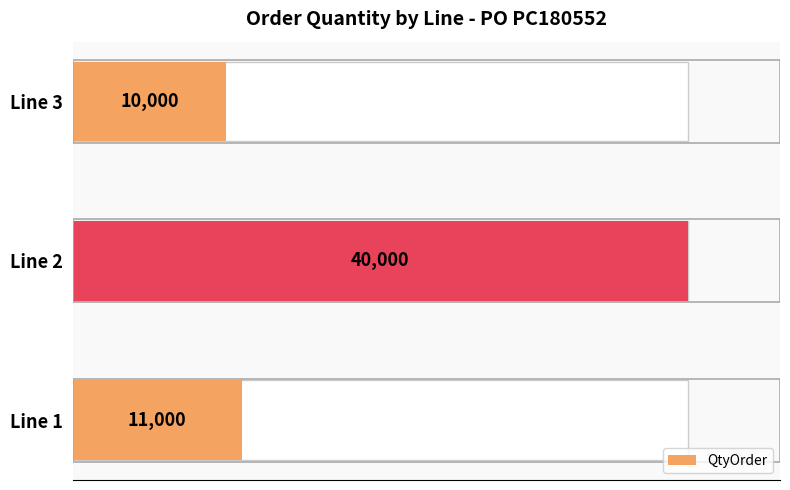

At which category does the chart reach its peak across all series?

10000